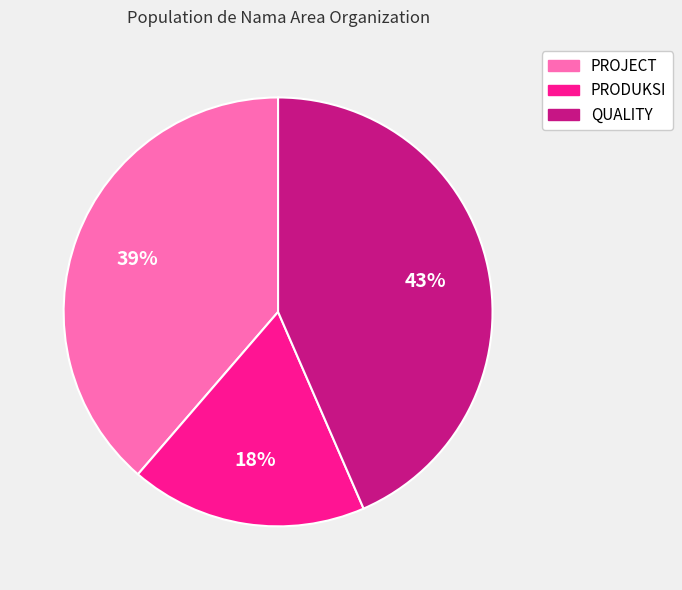

Does any single category account for the majority?

No